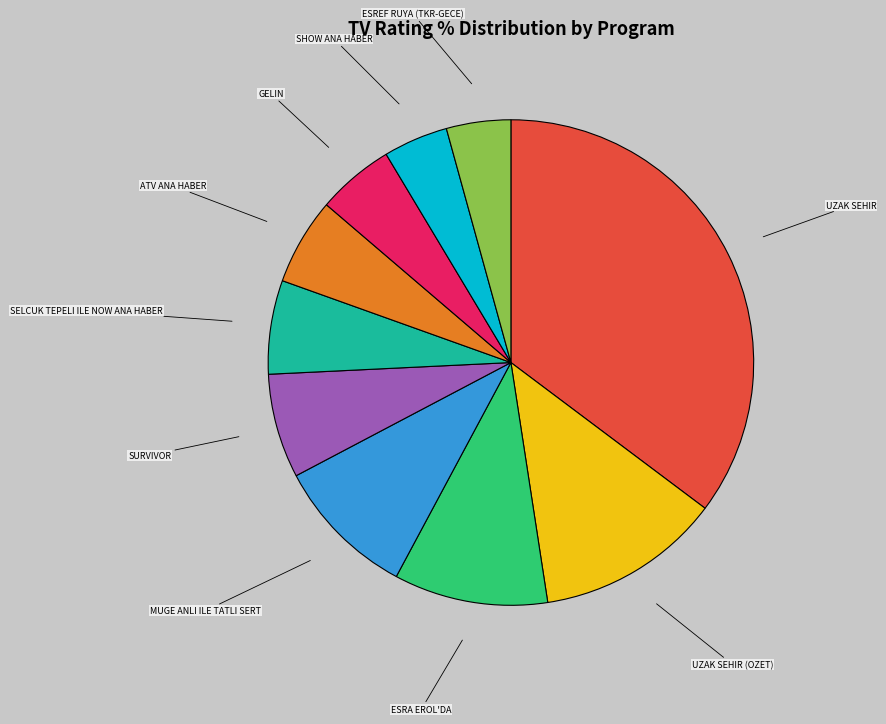

Do ESRA EROL'DA and UZAK SEHIR together represent more than half of the pie?

No